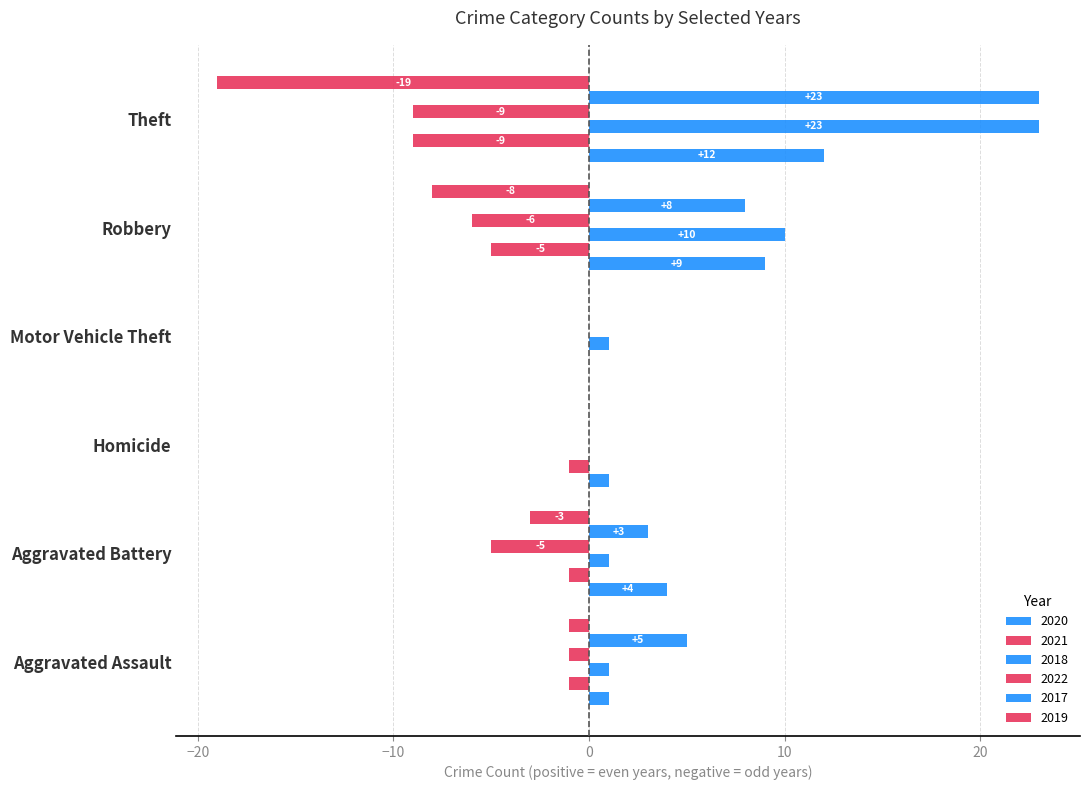

How many data points does each series have?

6